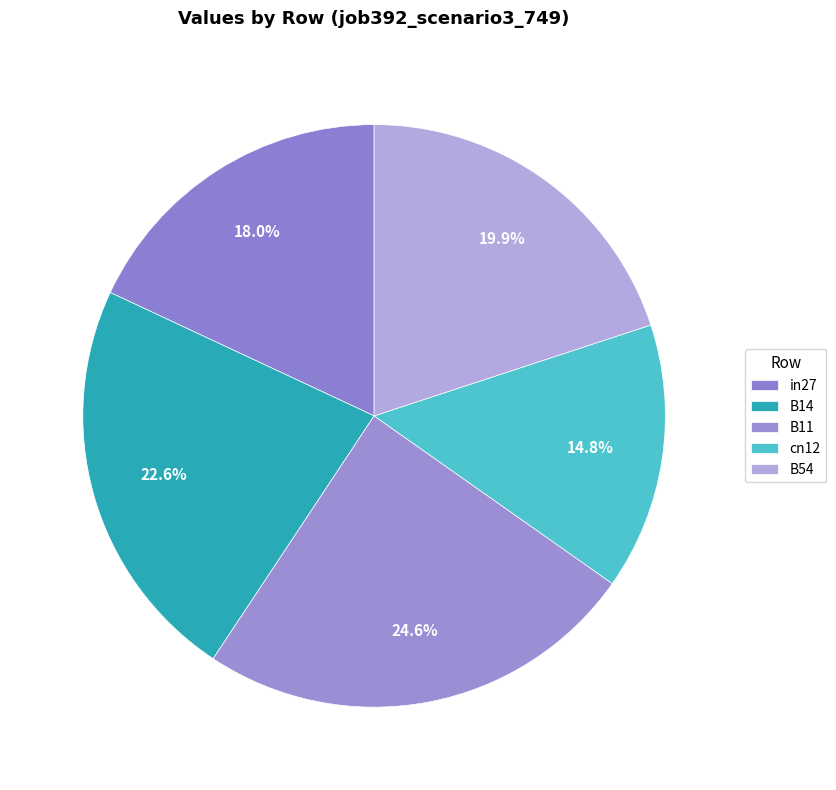

Rank the categories by value from highest to lowest.

B11, B14, B54, in27, cn12